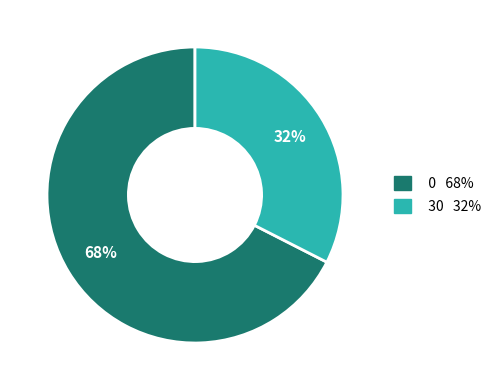

To the nearest percent, what is the average slice percentage?

50%